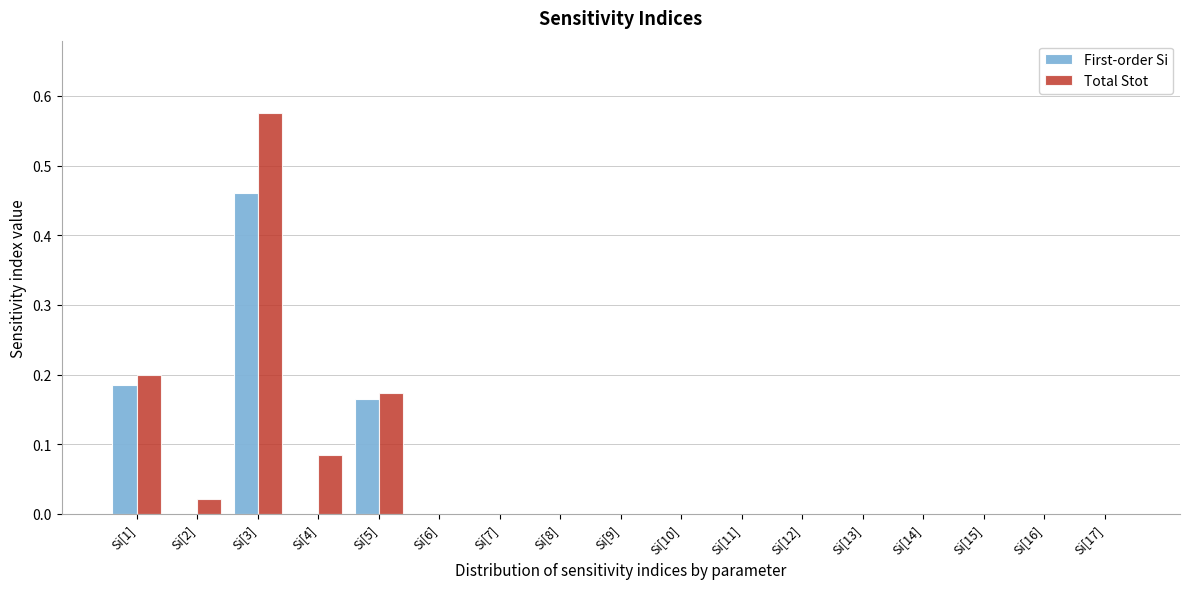

Which label corresponds to the largest value in the chart?

Si[3]